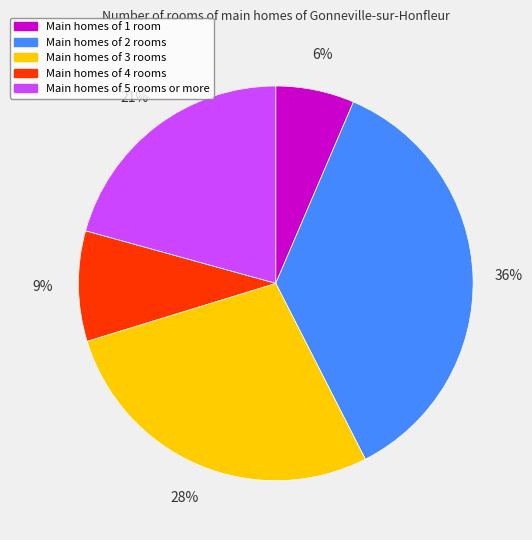

Which has a higher value, Main homes of 3 rooms or Main homes of 4 rooms?

Main homes of 3 rooms